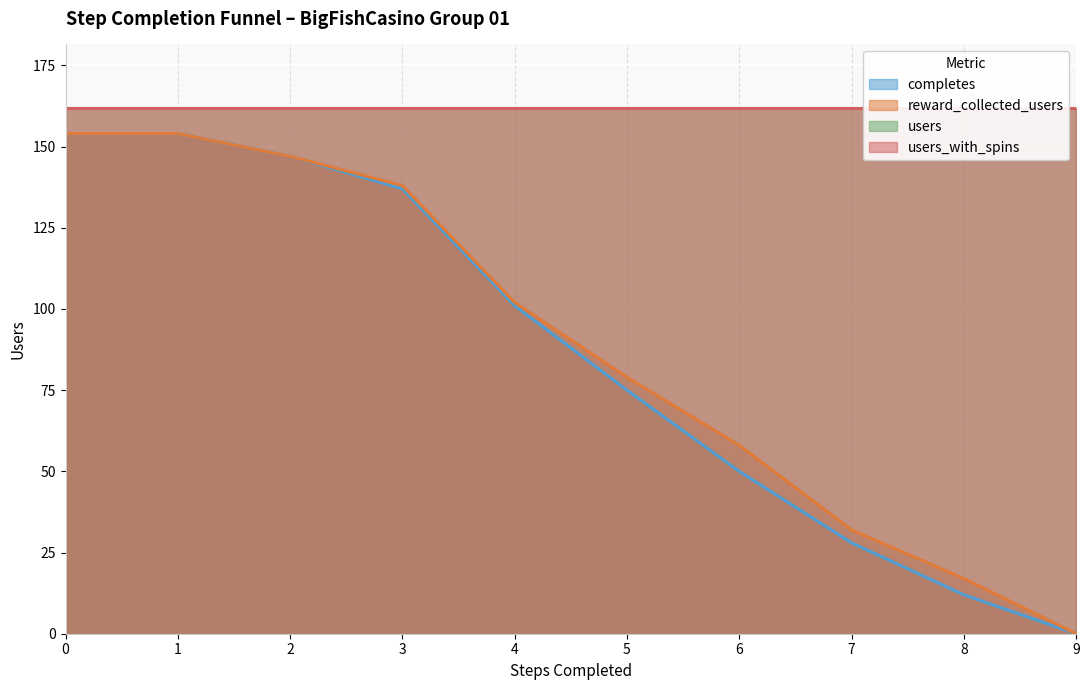

Which category has the lowest value in the completes series?

9